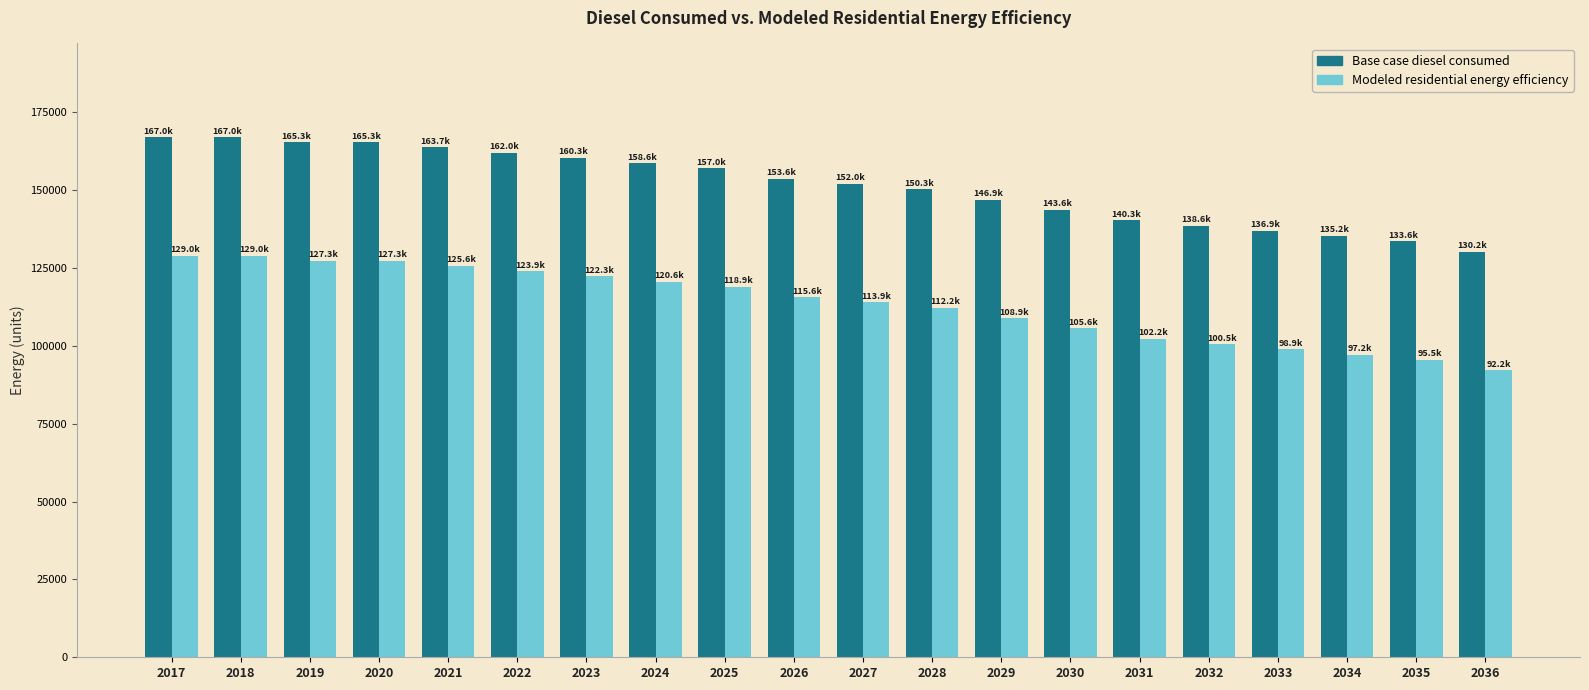

What is the value of the Base case diesel consumed bar at the 8th from the left?

158645.7